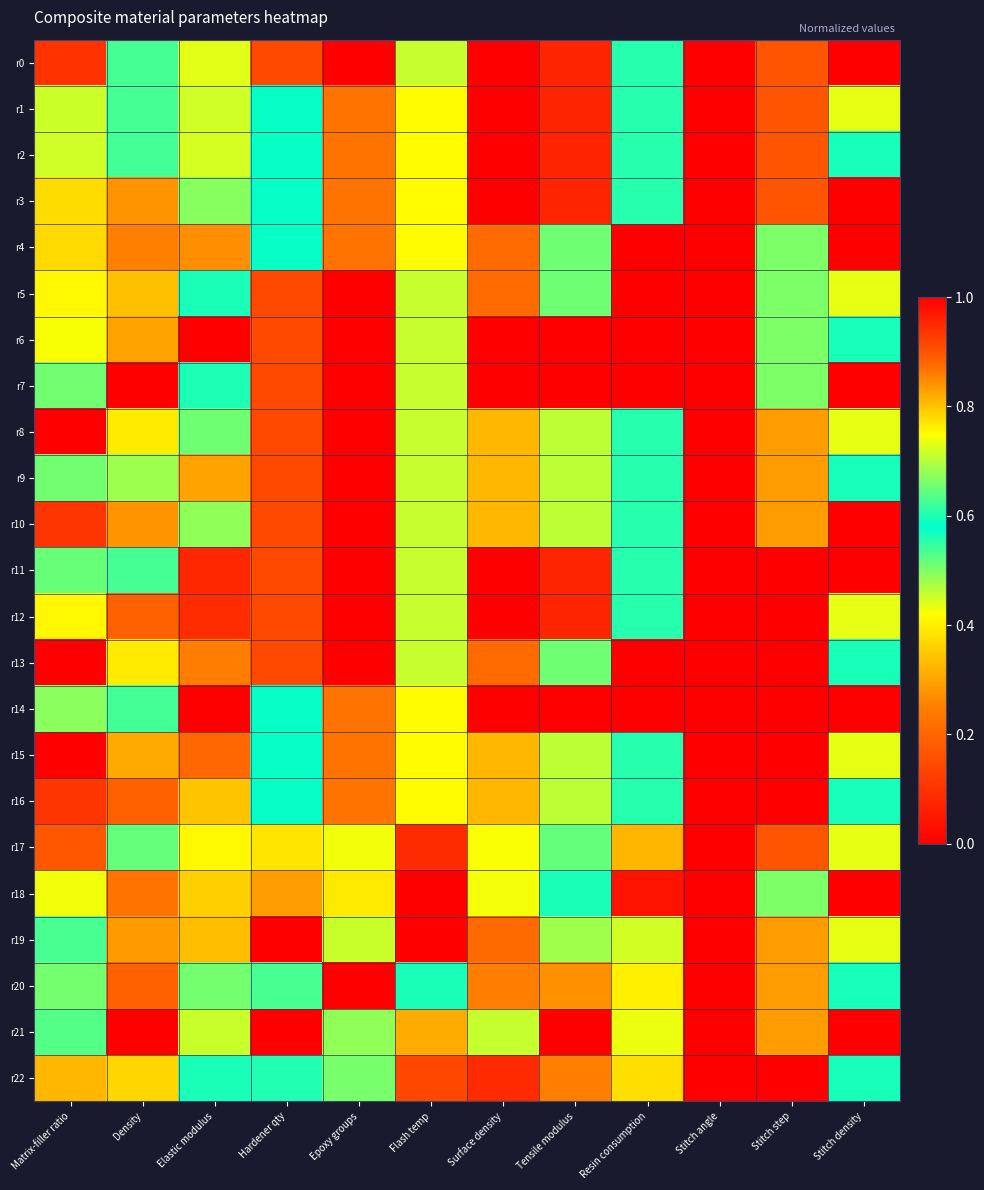

Rank the series by their maximum value, from lowest to highest.

r2, r1, r4, r0, r5, r8, r9, r3, r6, r7, r10, r11, r12, r13, r14, r15, r16, r17, r18, r19, r20, r21, r22